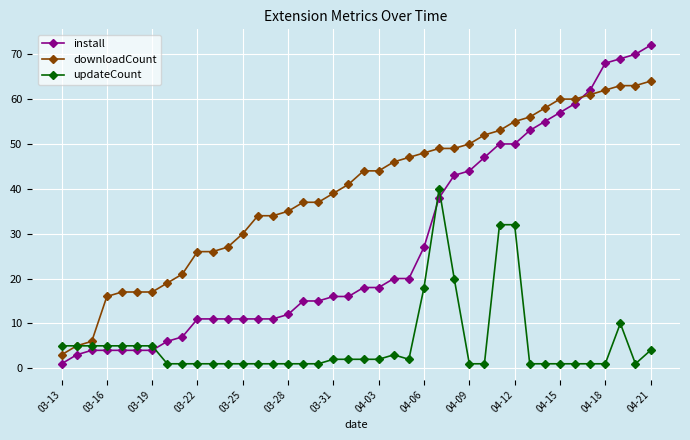

What is the lowest value of the downloadCount series?

3